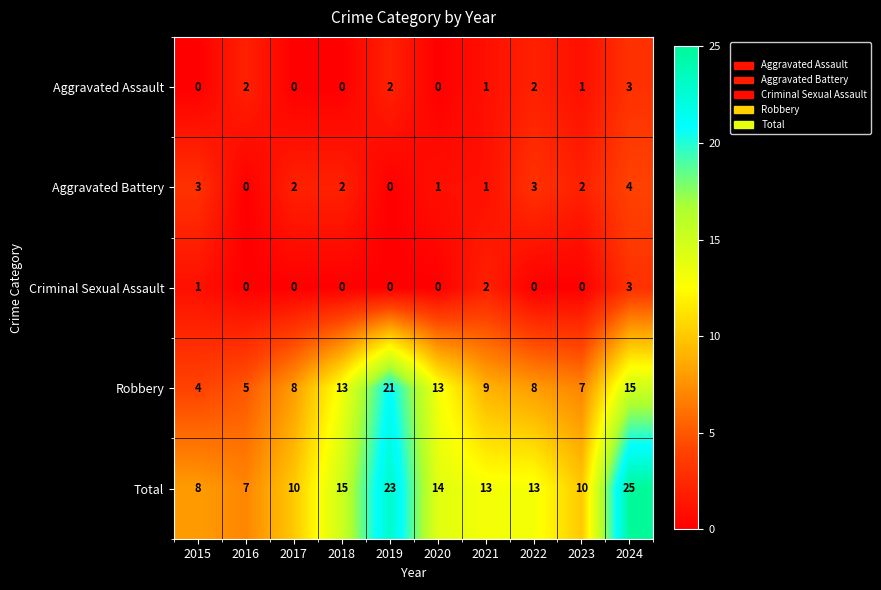

What is the difference between the maximum and minimum values in the Total series?

18